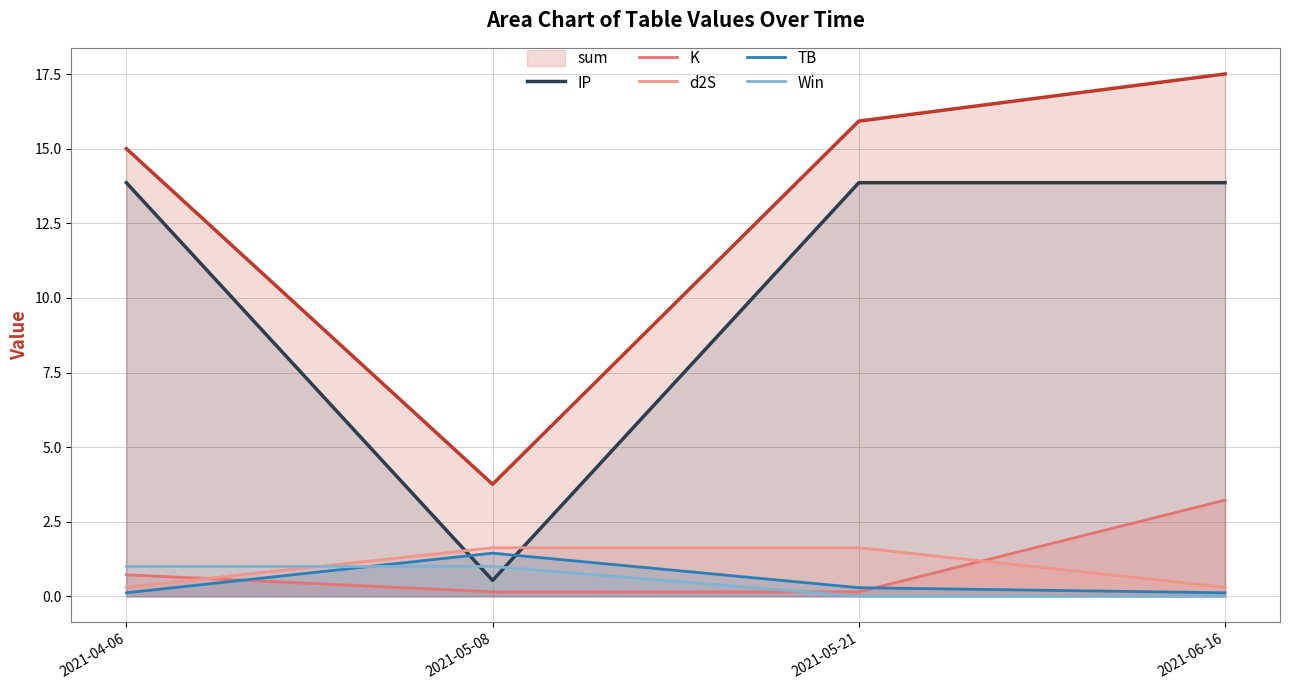

What is the label of the 2nd point from the right?

2021-05-21